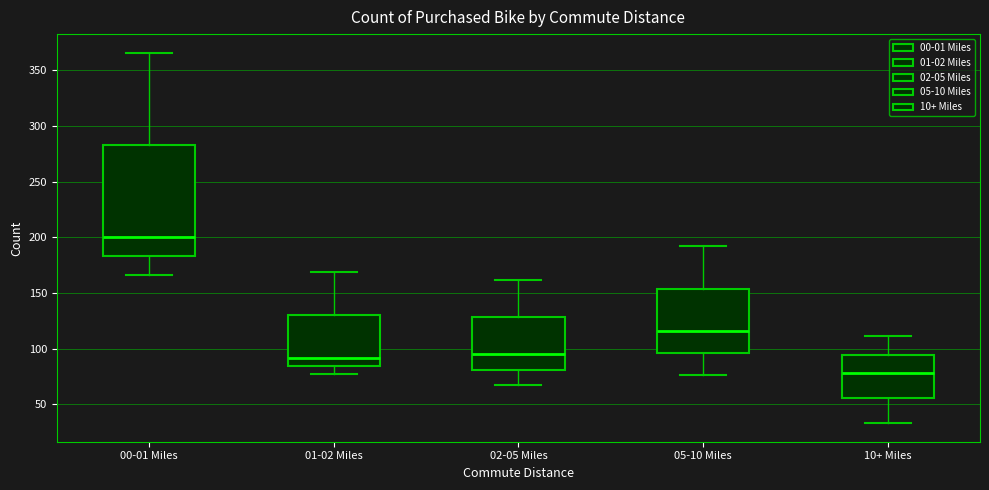

Reading left to right, read every box against the y-axis: the position of its median line, the range the box covers, and the ends of its whiskers. The values are not printed on the chart, so give them approximately, as read against the axis.

00-01 Miles: median 200, box 185 to 285, whiskers 165 to 365
01-02 Miles: median 90, box 85 to 130, whiskers 75 to 170
02-05 Miles: median 95, box 80 to 130, whiskers 65 to 160
05-10 Miles: median 115, box 95 to 155, whiskers 75 to 190
10+ Miles: median 80, box 55 to 95, whiskers 35 to 110